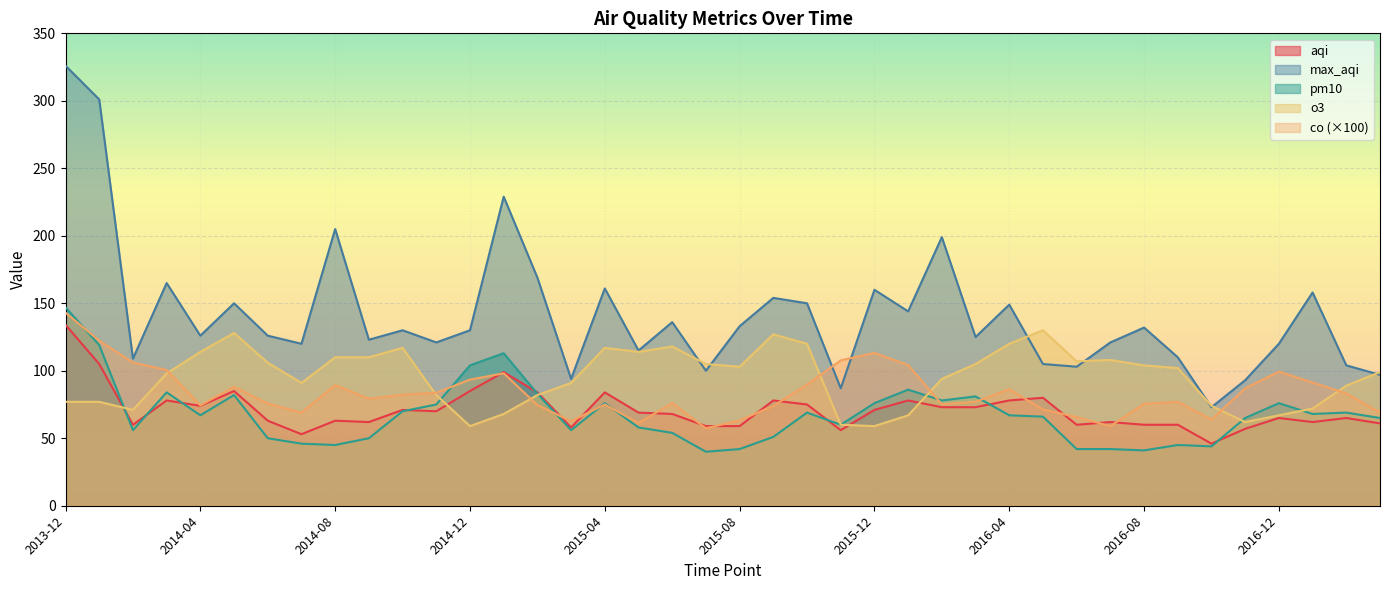

What is the label of the 1st point from the left?

2013-12